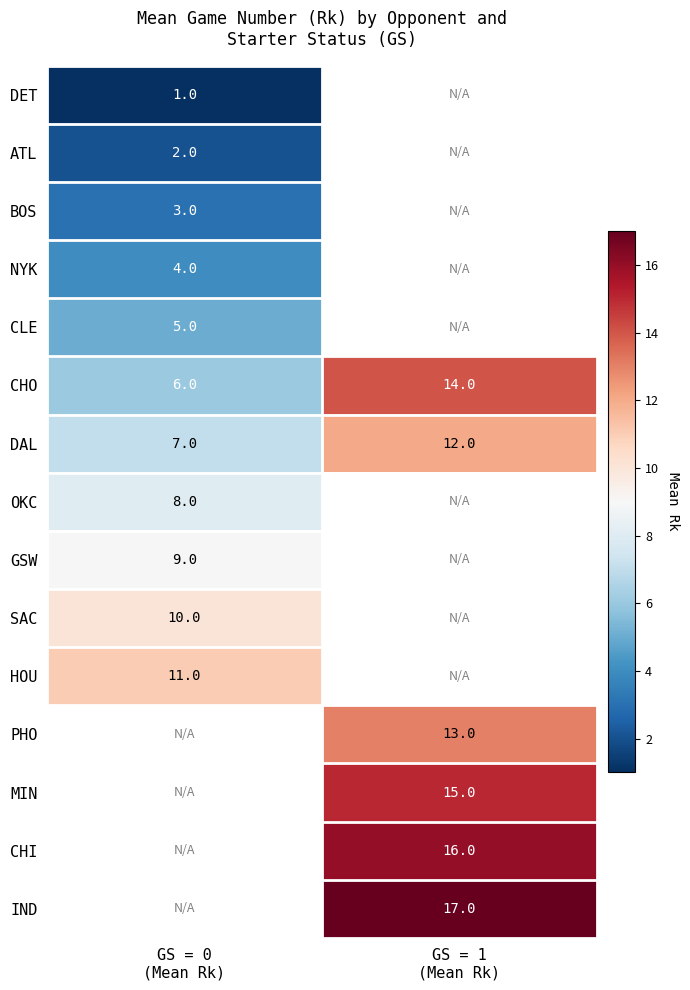

What is the greatest value displayed?

17.0